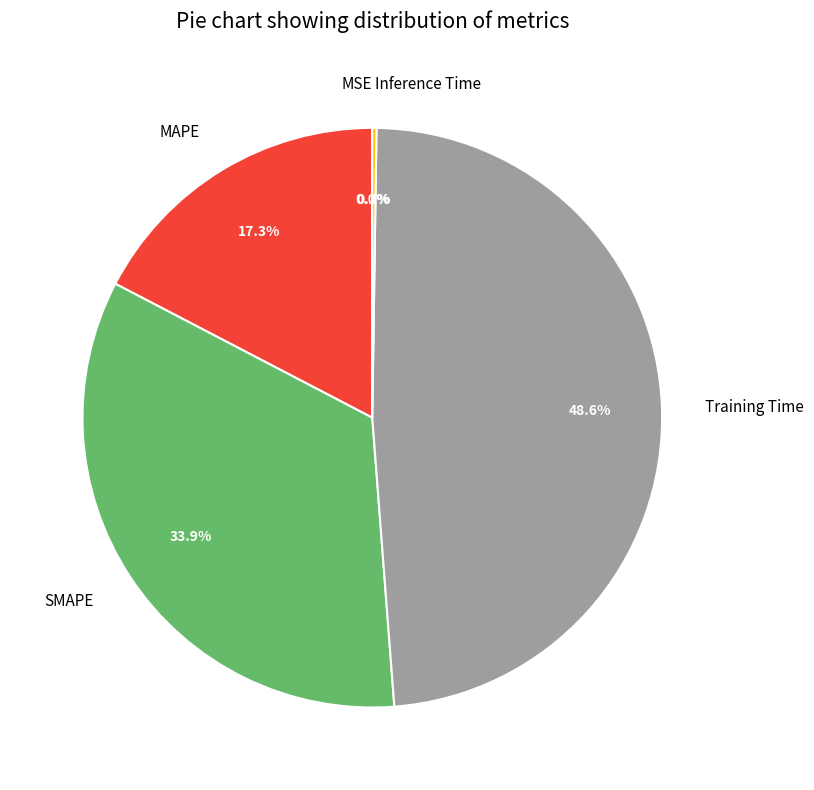

To the nearest percent, what is the average slice percentage?

20%